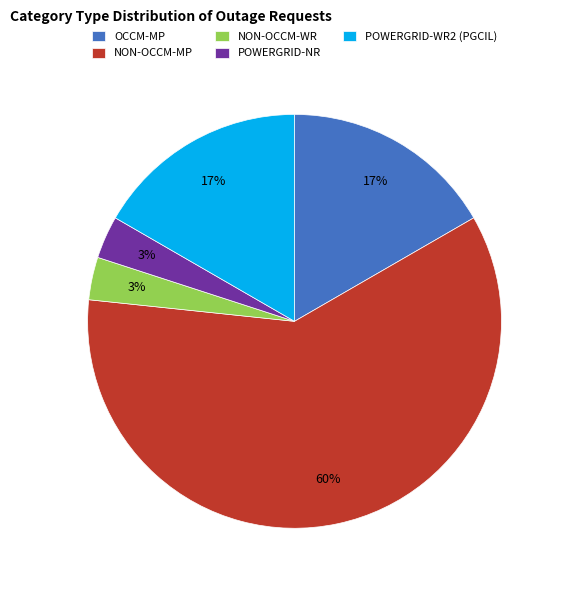

What is the largest slice in the pie chart?

NON-OCCM-MP